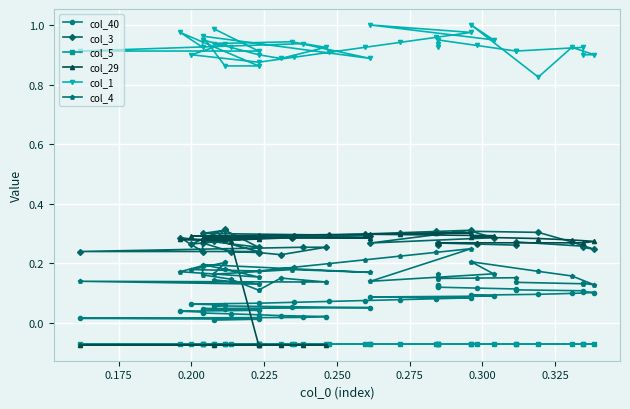

What is the value of the col_29 point at the 22nd from the left?

0.3